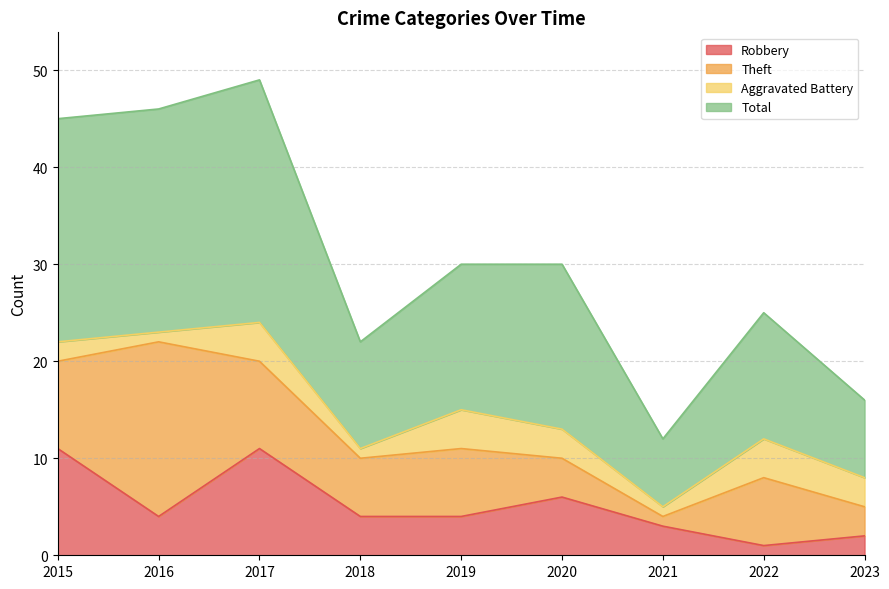

Which has a higher value, 2017 or 2021?

2017